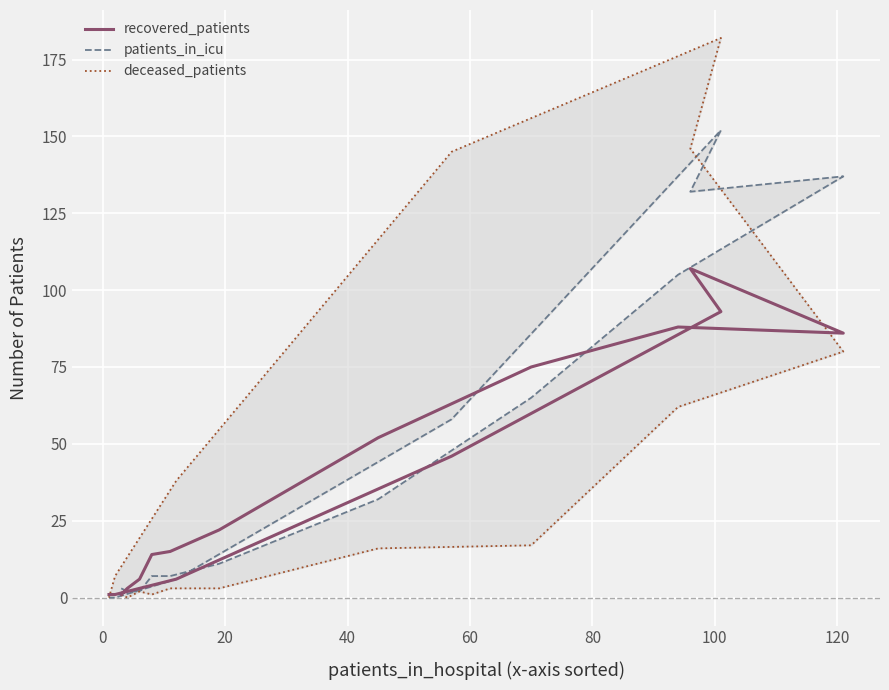

How many lines are shown in the chart?

3